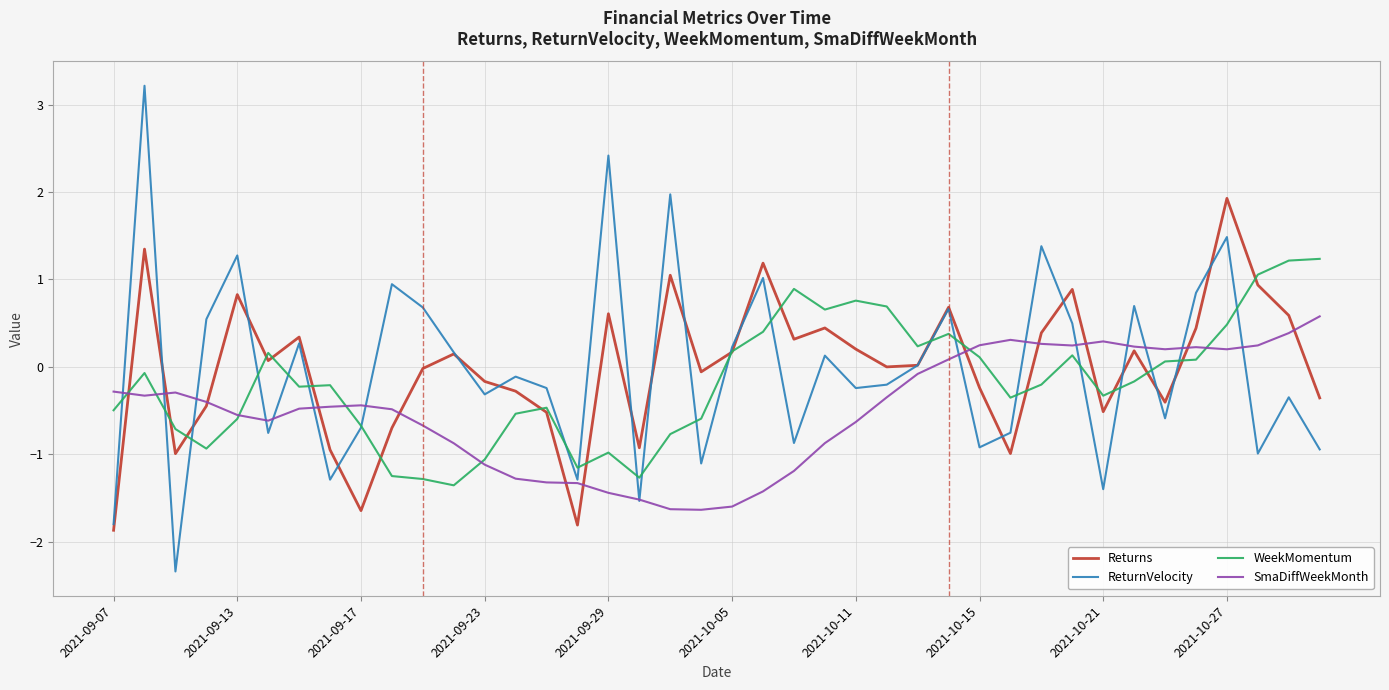

What is the highest value of the SmaDiffWeekMonth series?

0.6